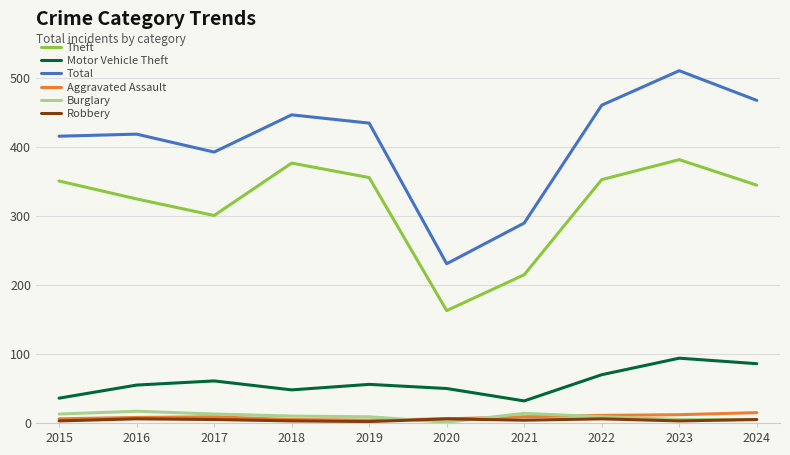

What is the total value across all series at 2017?

782